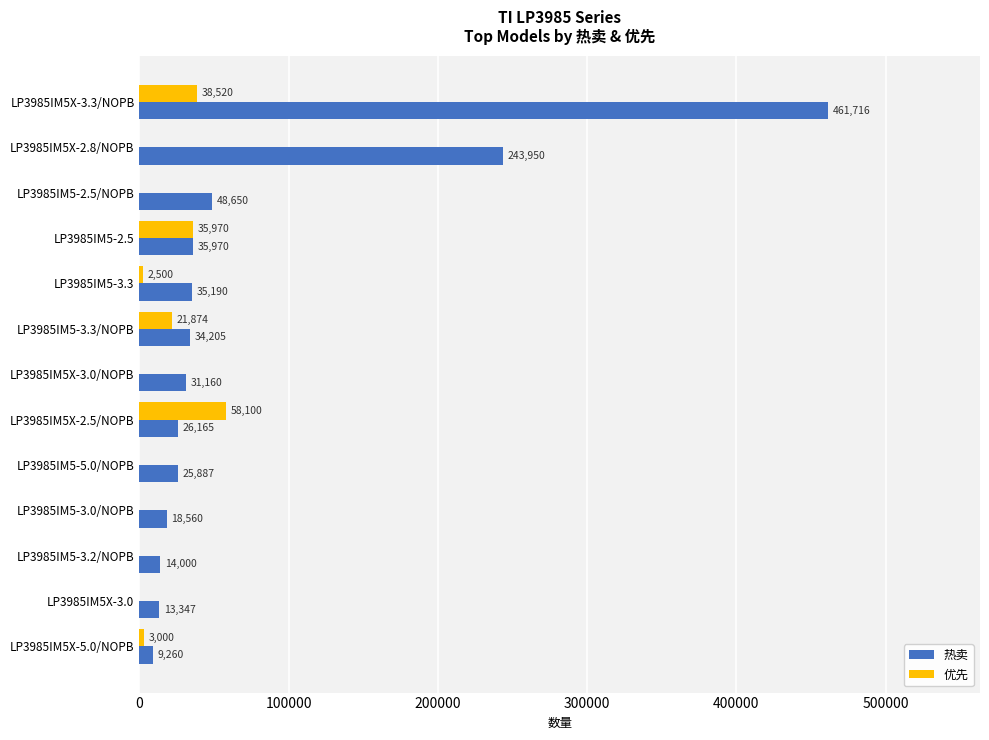

What is the sum of the 热卖 values at LP3985IM5X-3.0 and LP3985IM5X-3.0/NOPB?

44507